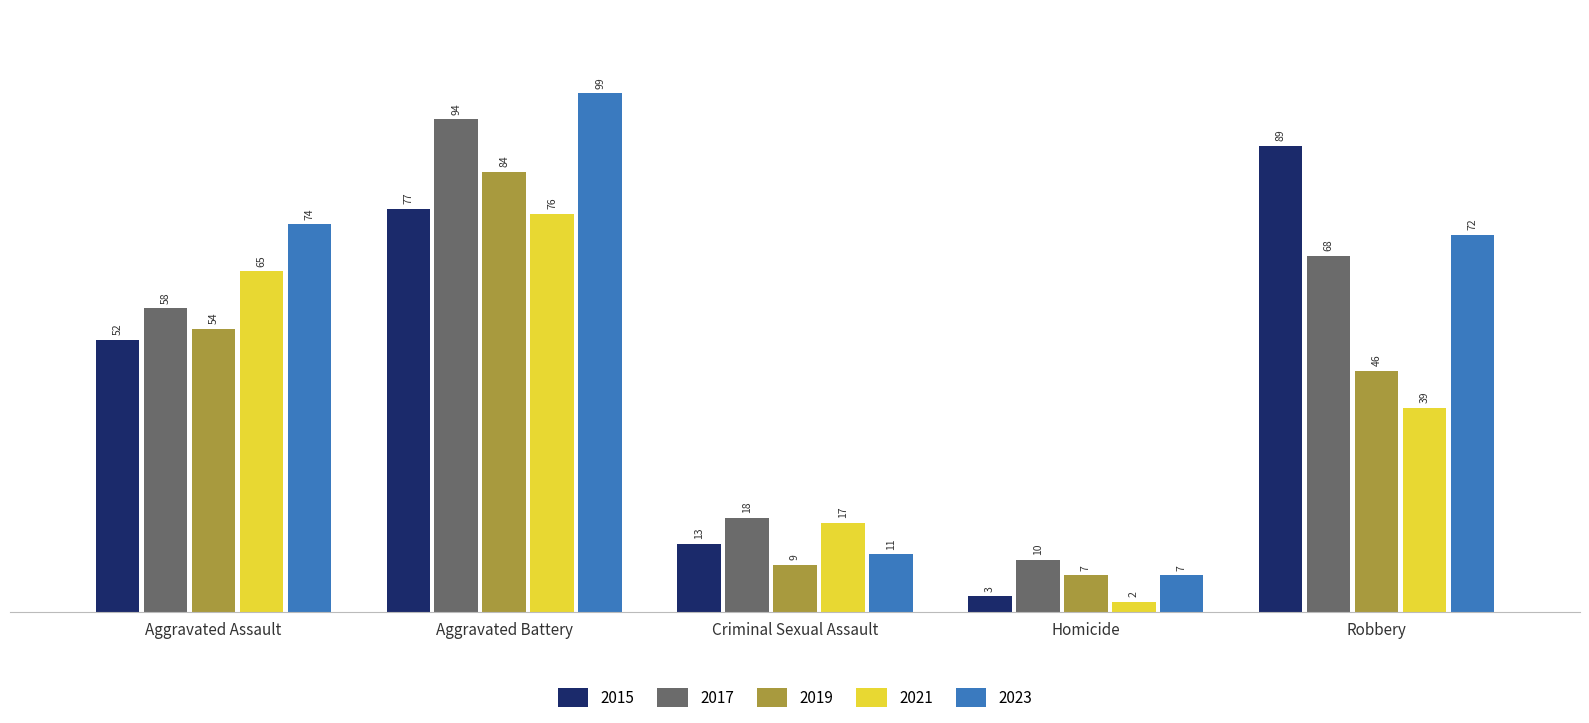

At which category is the sum across all series the highest?

Aggravated Battery